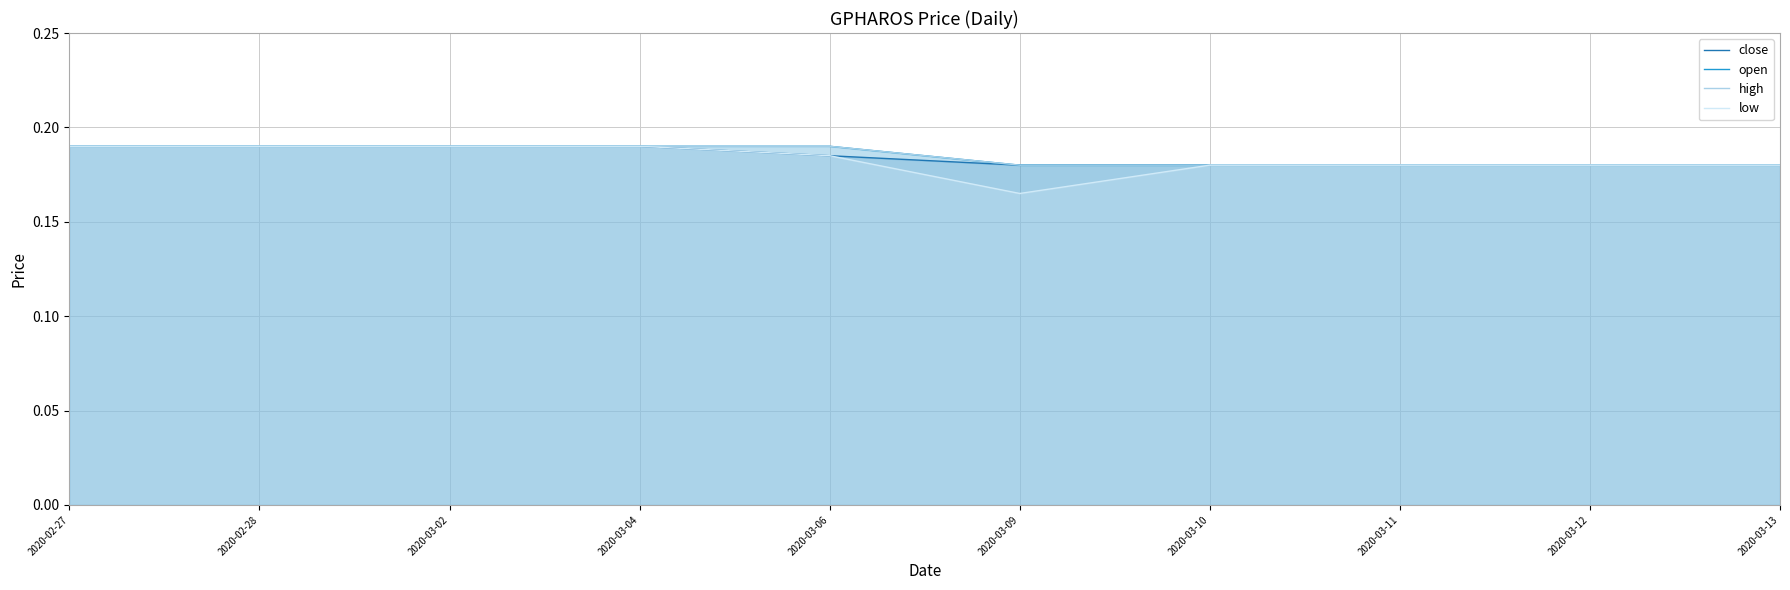

Reading right to left, extract all data points from this chart.

close: 2020-03-13=0.2	2020-03-12=0.2	2020-03-11=0.2	2020-03-10=0.2	2020-03-09=0.2	2020-03-06=0.2	2020-03-04=0.2	2020-03-02=0.2	2020-02-28=0.2	2020-02-27=0.2
open: 2020-03-13=0.2	2020-03-12=0.2	2020-03-11=0.2	2020-03-10=0.2	2020-03-09=0.2	2020-03-06=0.2	2020-03-04=0.2	2020-03-02=0.2	2020-02-28=0.2	2020-02-27=0.2
high: 2020-03-13=0.2	2020-03-12=0.2	2020-03-11=0.2	2020-03-10=0.2	2020-03-09=0.2	2020-03-06=0.2	2020-03-04=0.2	2020-03-02=0.2	2020-02-28=0.2	2020-02-27=0.2
low: 2020-03-13=0.2	2020-03-12=0.2	2020-03-11=0.2	2020-03-10=0.2	2020-03-09=0.2	2020-03-06=0.2	2020-03-04=0.2	2020-03-02=0.2	2020-02-28=0.2	2020-02-27=0.2